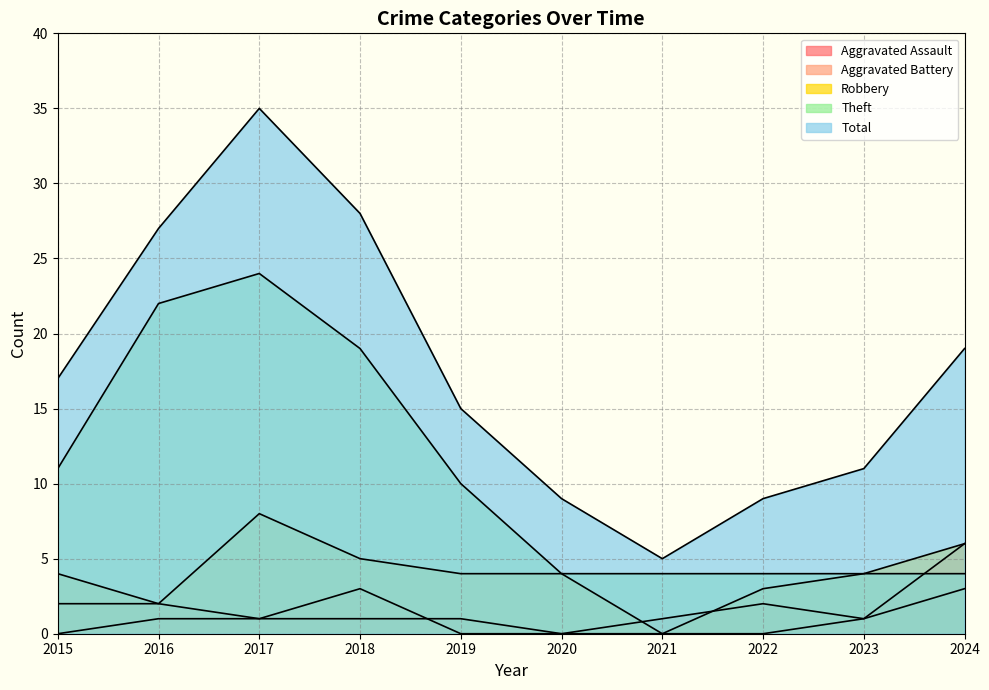

True or false: Total has more than 1 points higher than both neighbors.

False